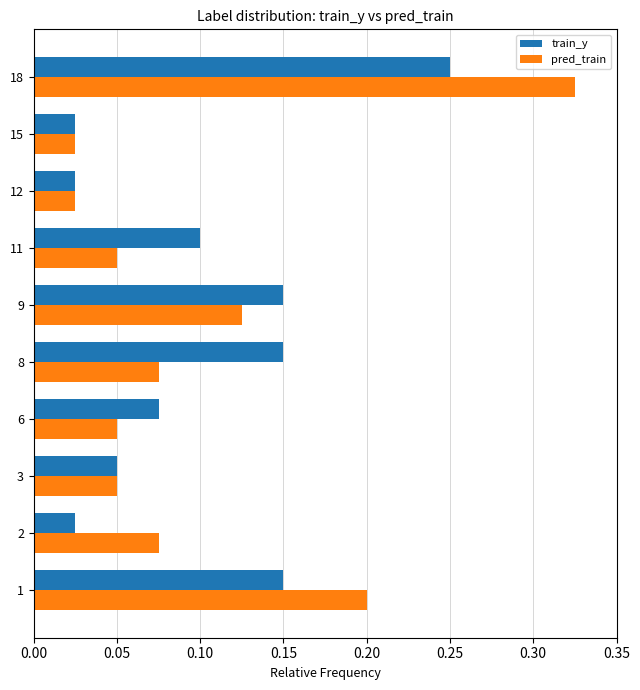

Is the value of train_y at 2 greater than the value of pred_train at 11?

No